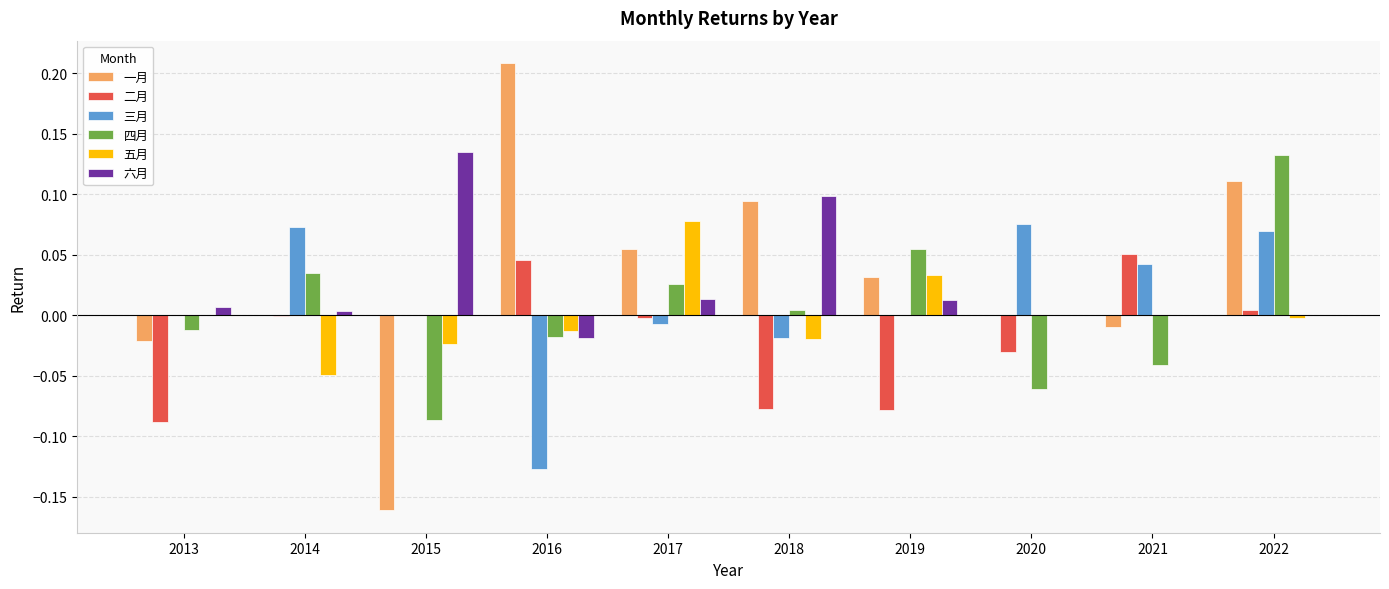

Which category has the highest value in the 六月 series?

2015